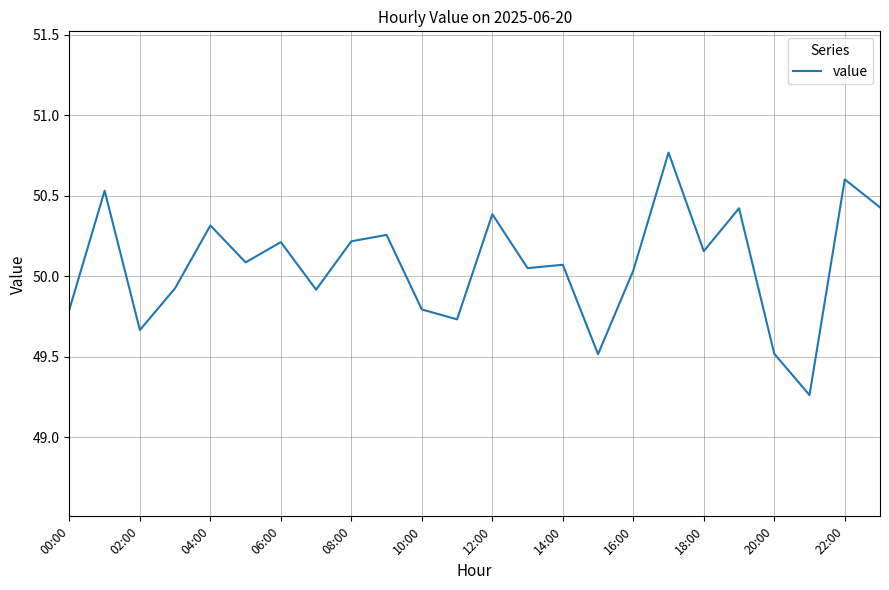

What is the difference between the maximum and minimum values?

1.5